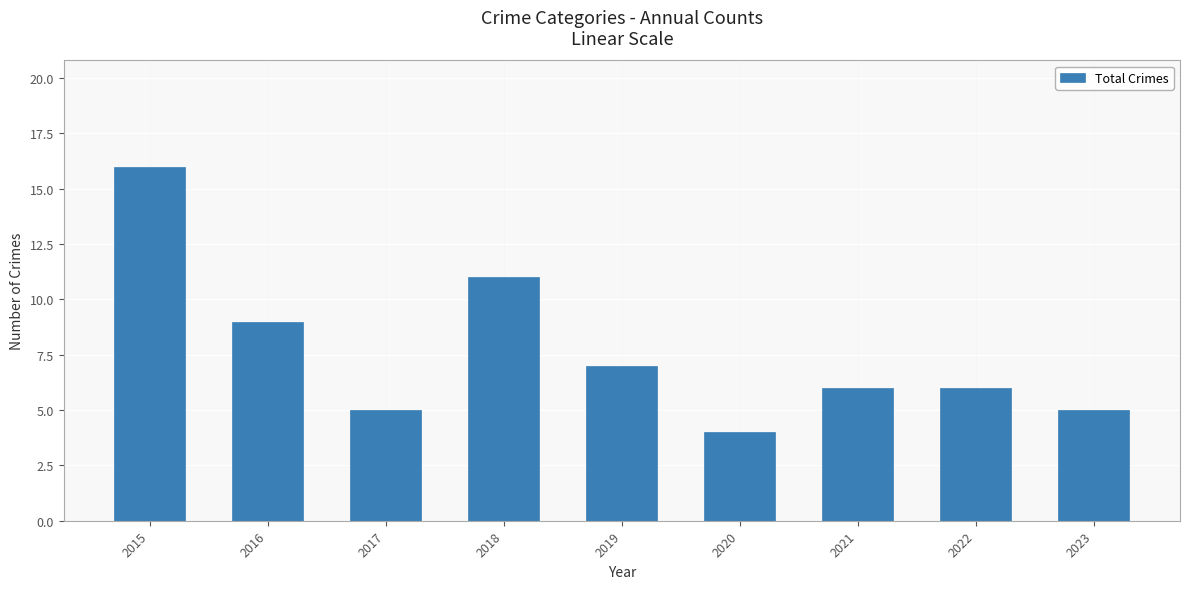

What is the approximate value at 2019?

7